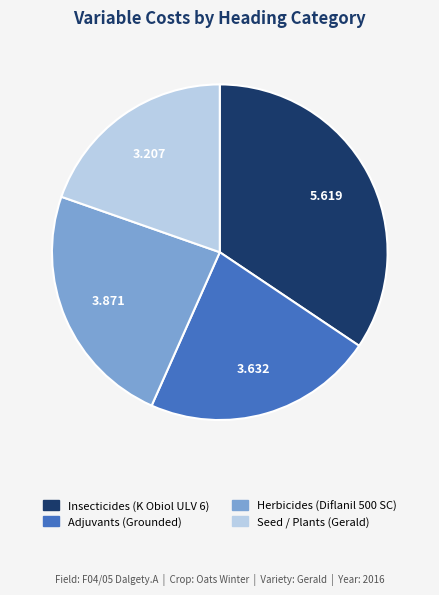

Combined, do Herbicides (Diflanil 500 SC) and Adjuvants (Grounded) account for over 50%?

No